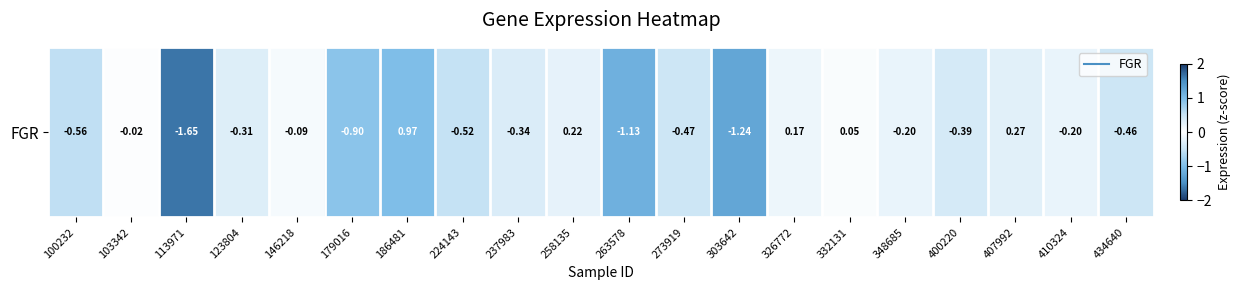

At which label does the data first exceed 0?

186481